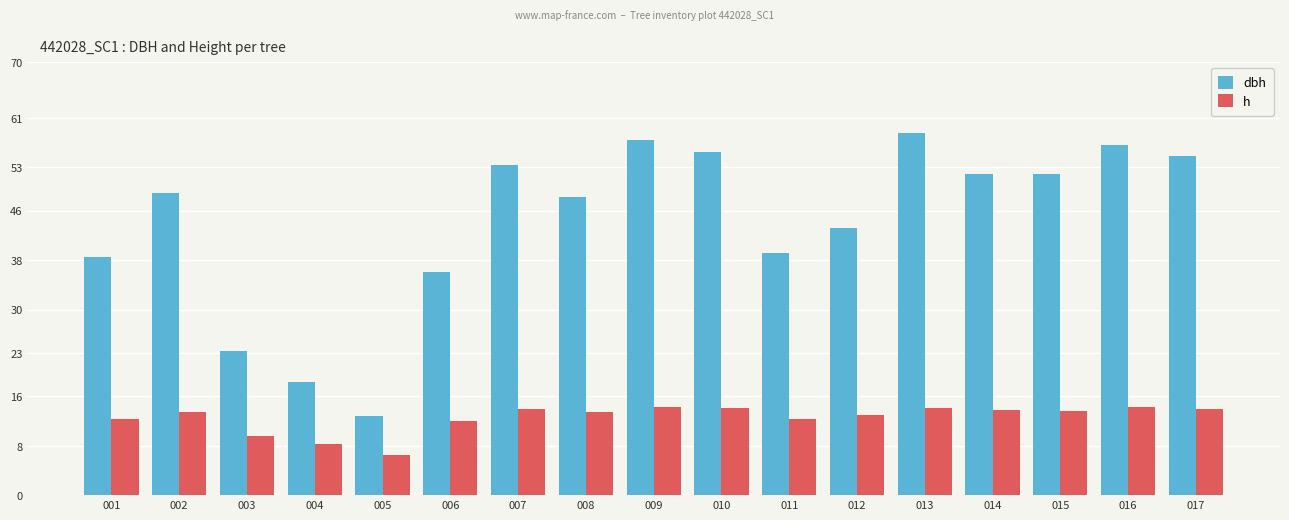

At which label does h first exceed 13?

002